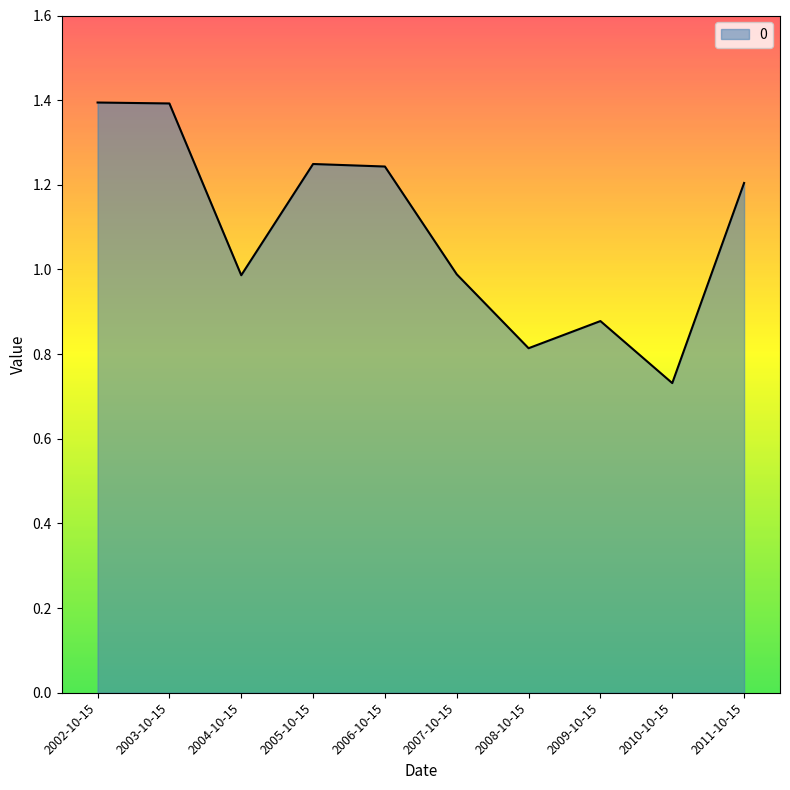

Where does the data first go above 1?

2002-10-15